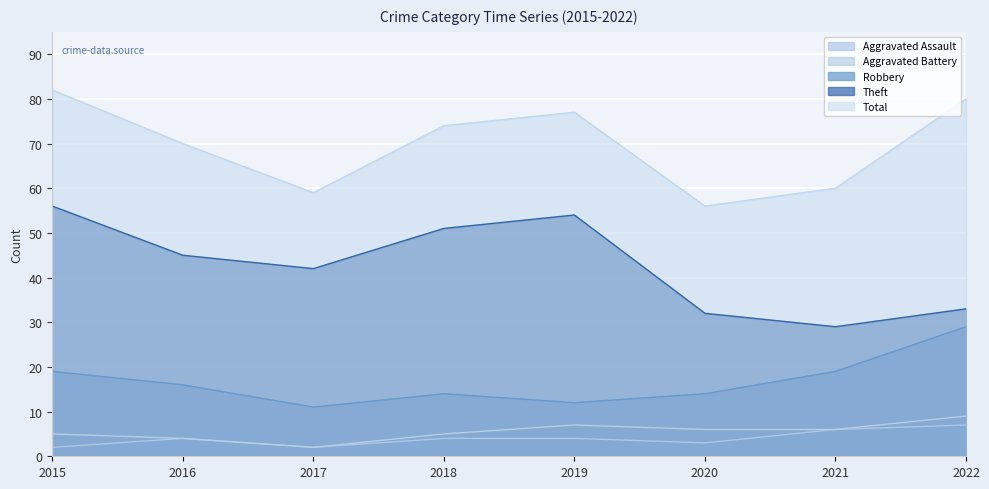

Between 2018 and 2017, which is larger?

2018